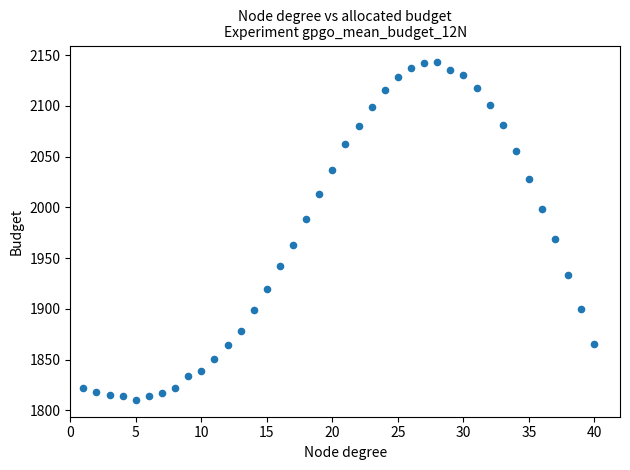

What Y value in the scatter plot is closest to 1976?

1969.2